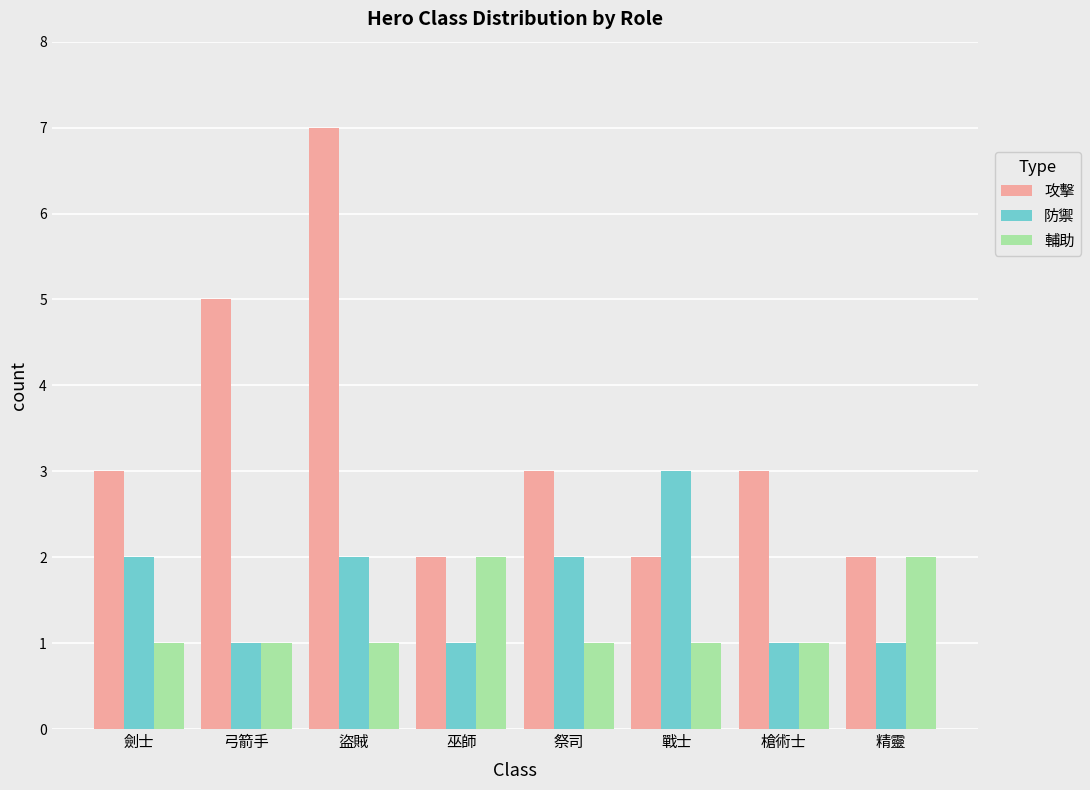

Are the bars grouped side by side (vs. stacked)?

Yes